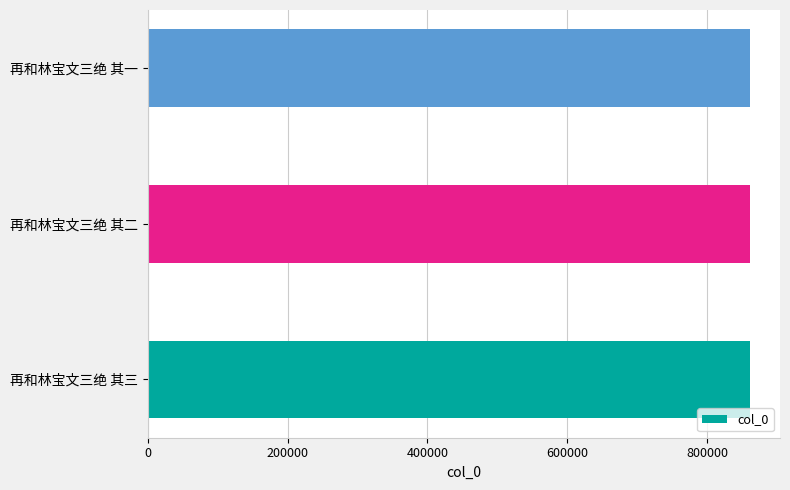

What is the sum of all values?

2583054